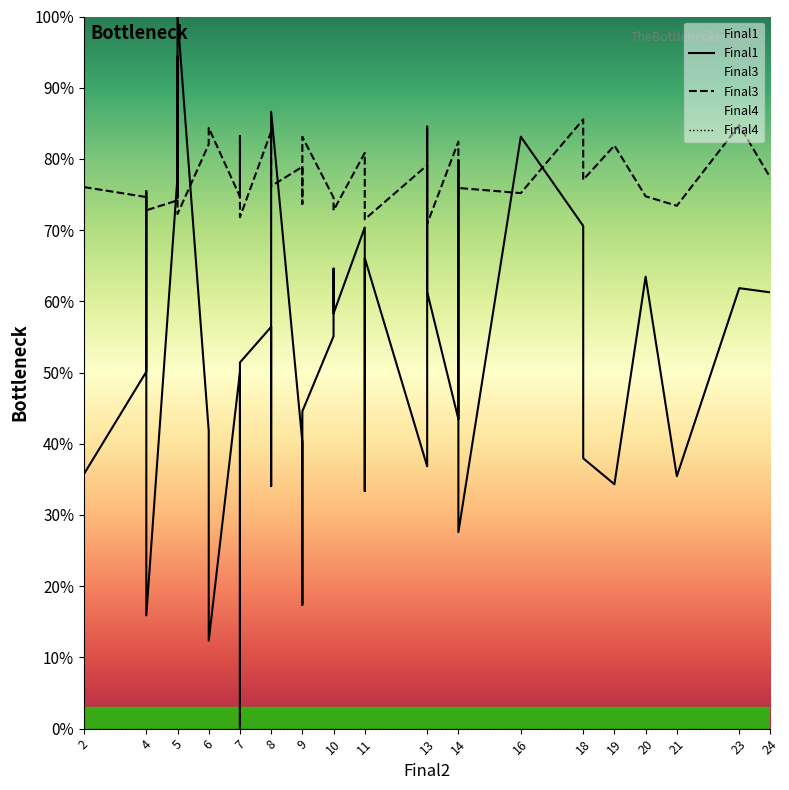

True or false: Final4 and Final1 intersect in this chart.

False